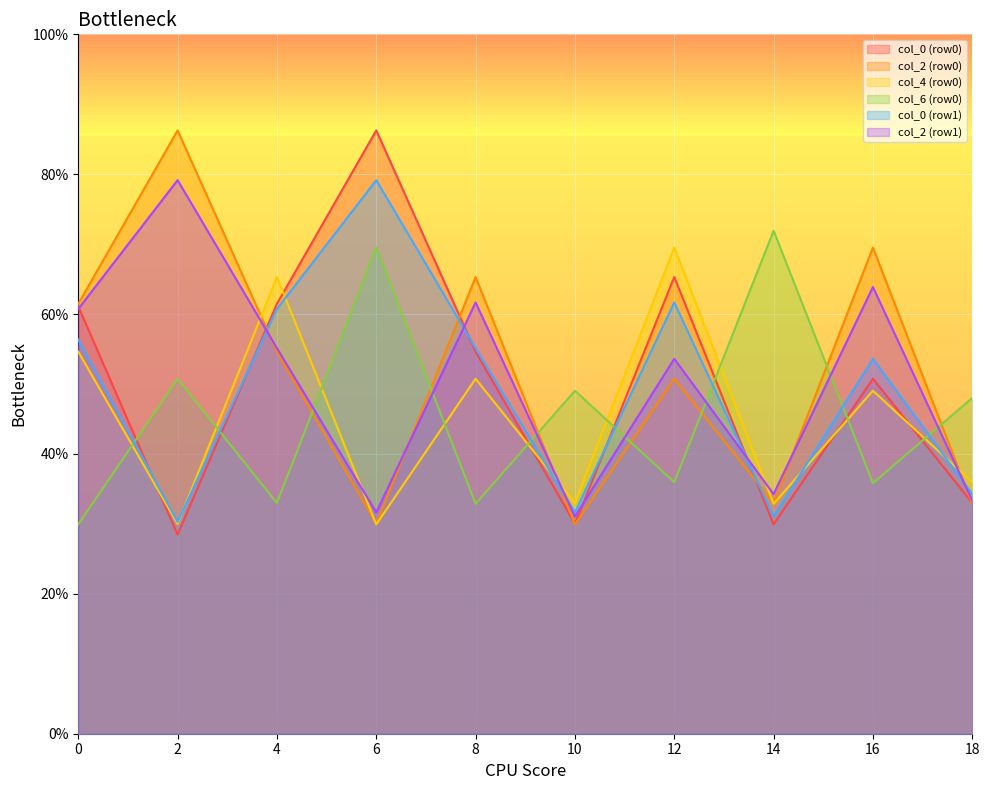

What is the sum of the col_4 values at 12 and 14?

102.4